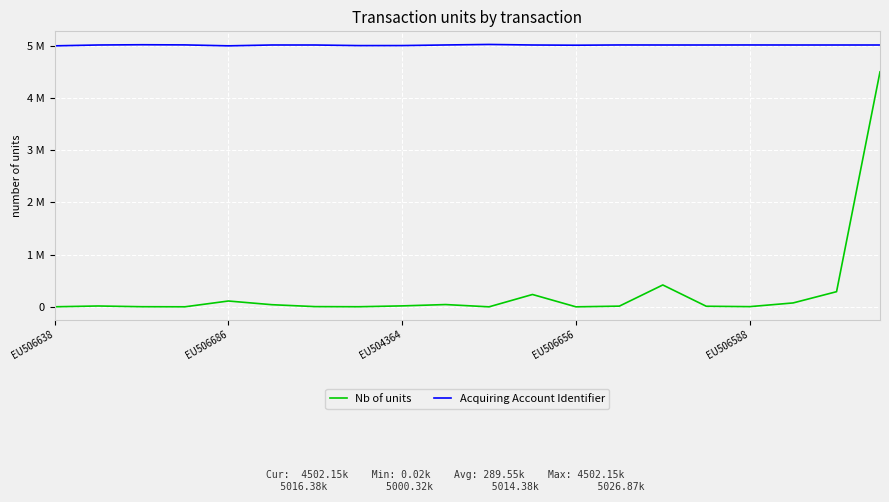

Which series has the largest range (max minus min)?

Nb of units